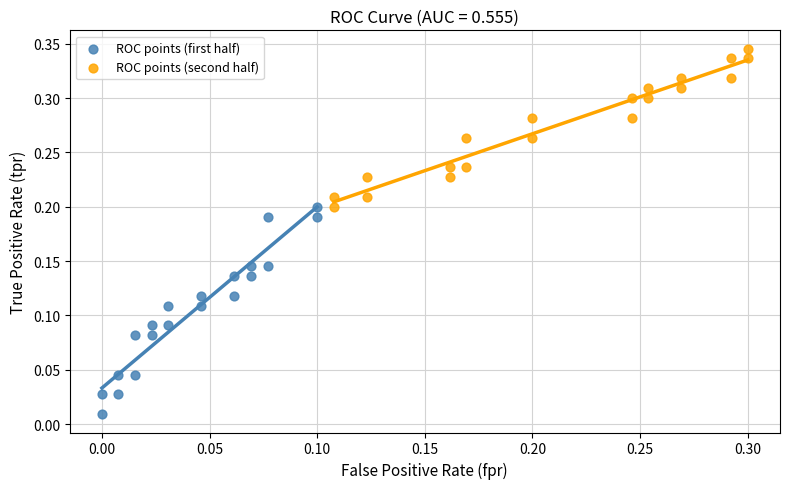

What are all the series names shown in the legend?

ROC points (first half), ROC points (second half)